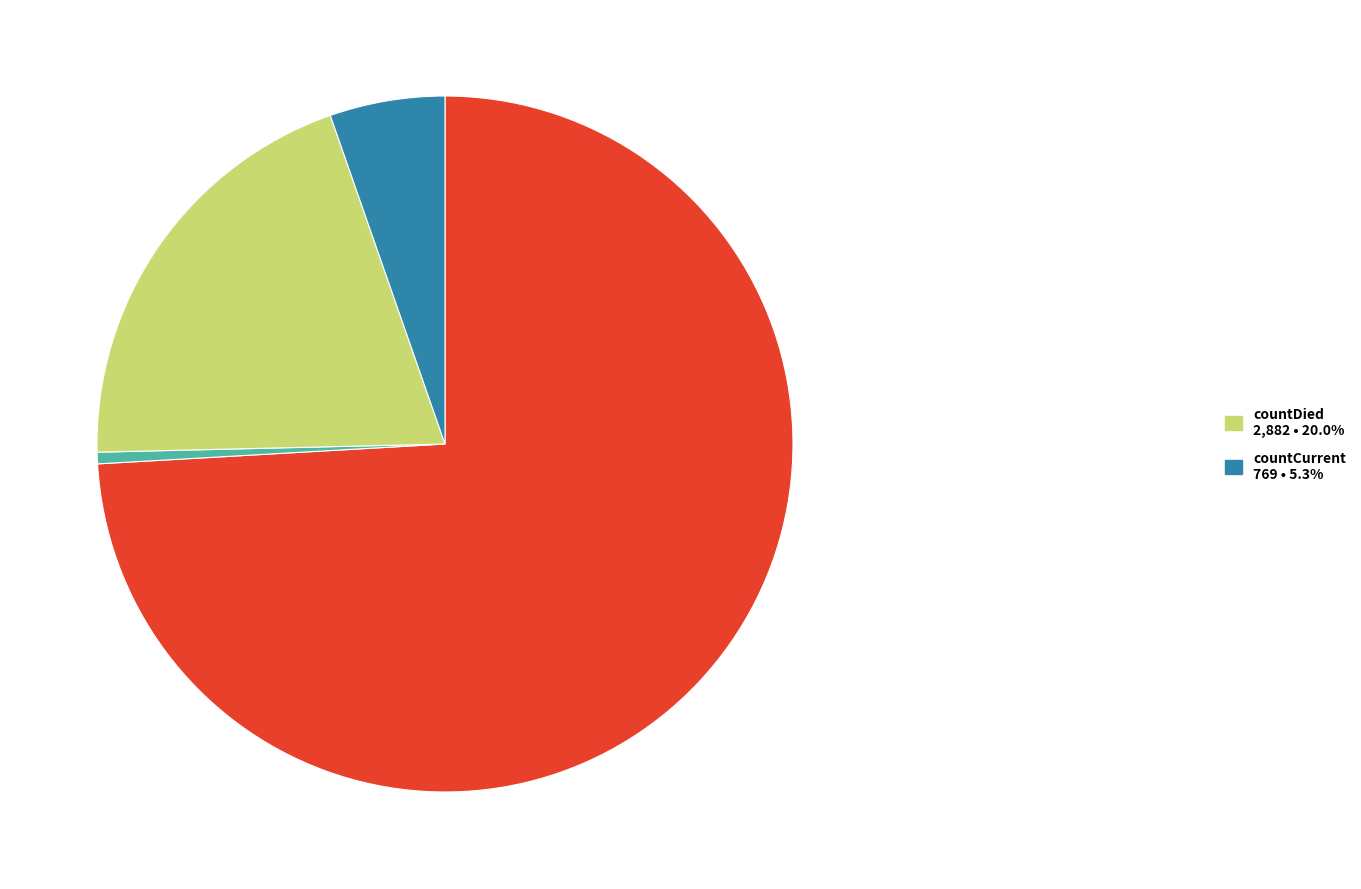

Does any single category account for the majority?

Yes